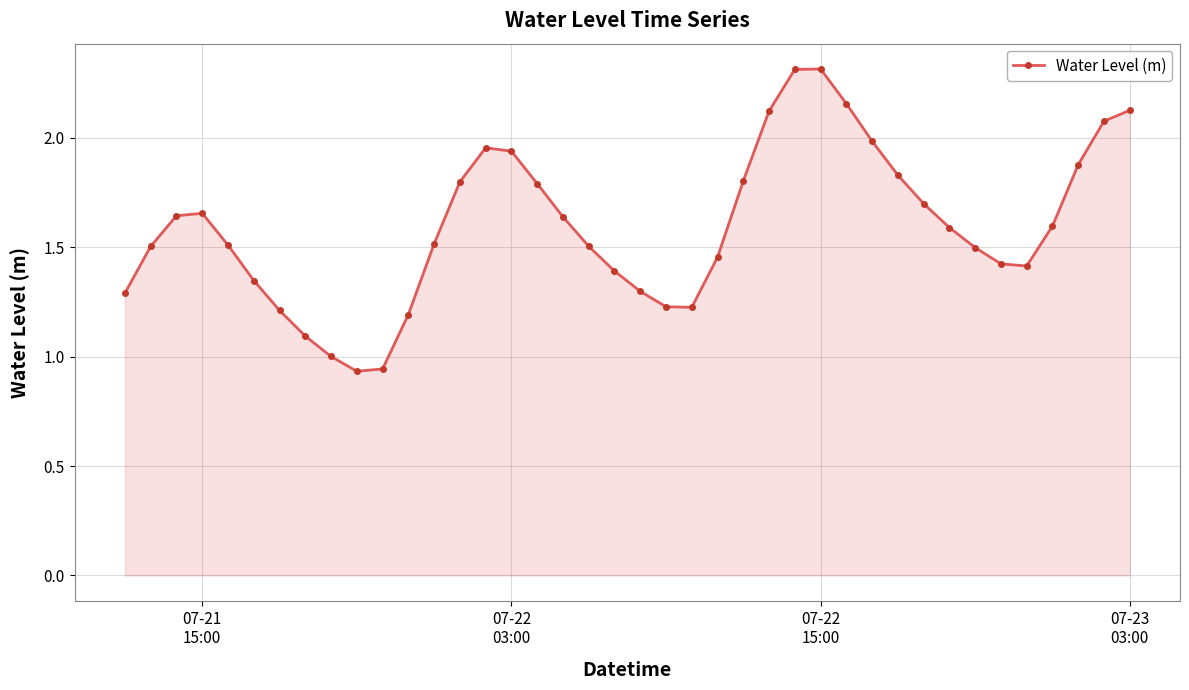

What is the difference between the second highest and minimum values?

1.4